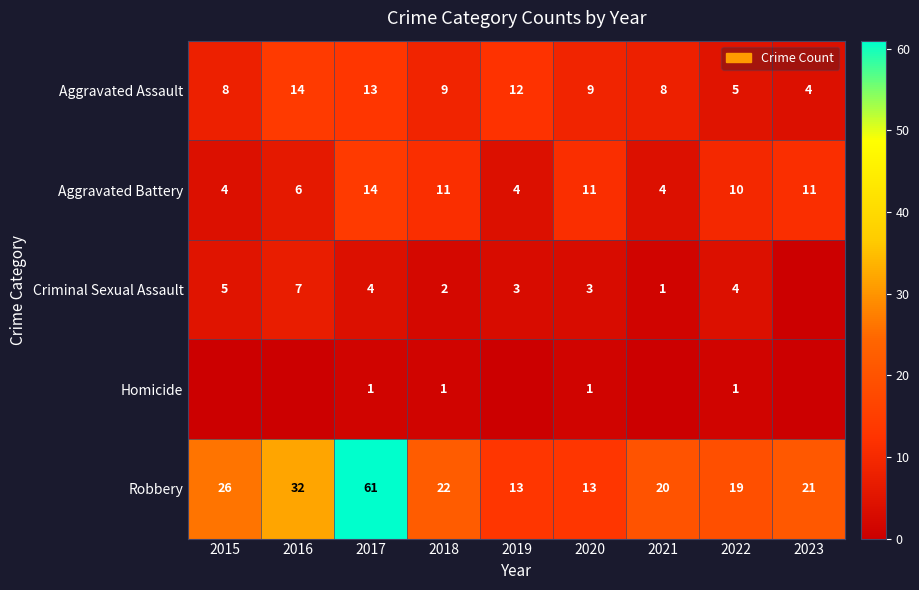

At which category is the sum across all series the highest?

2017